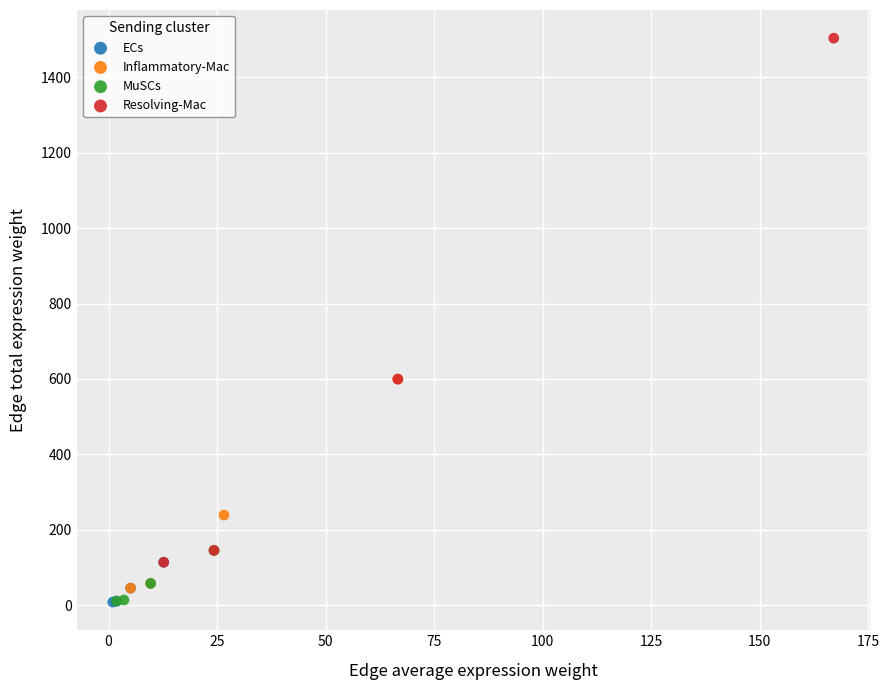

Which series reaches the maximum Y coordinate?

Resolving-Mac